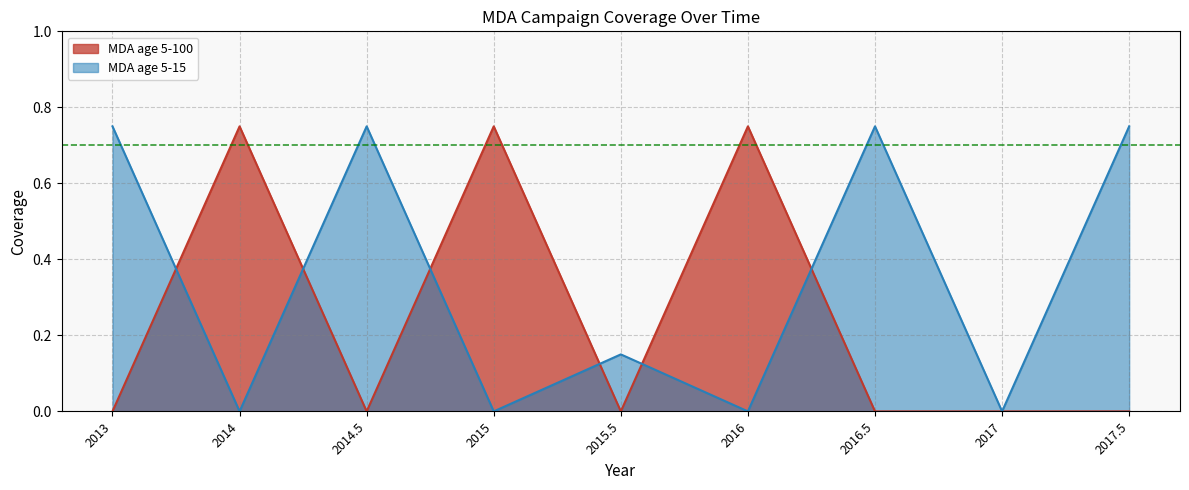

Between 2015.5 and 2017, which is larger?

2015.5